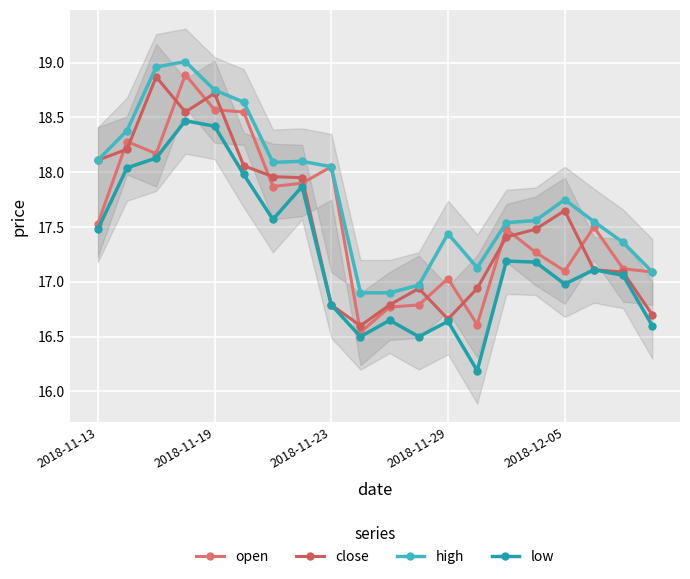

Which series changed the most between 2018-11-29 and 12?

close